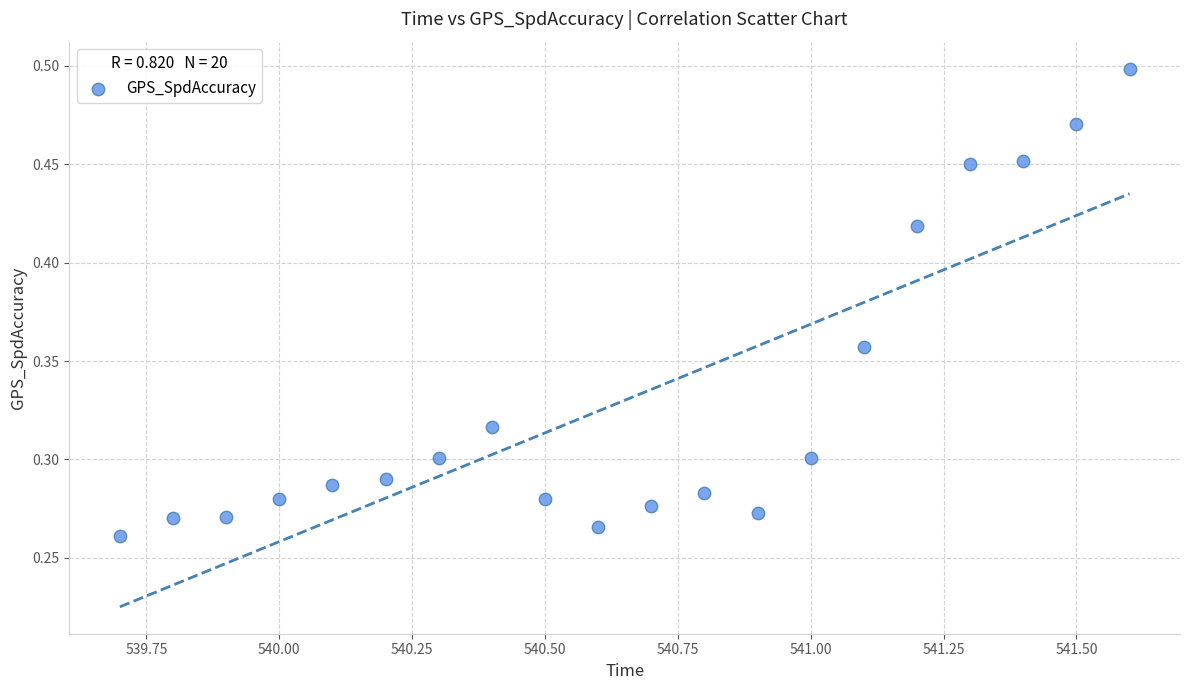

What is the range of X values (max minus min)?

1.9